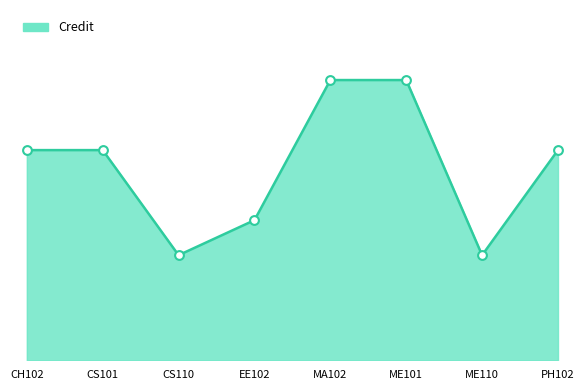

What is the change in value from CS101 to EE102?

-2